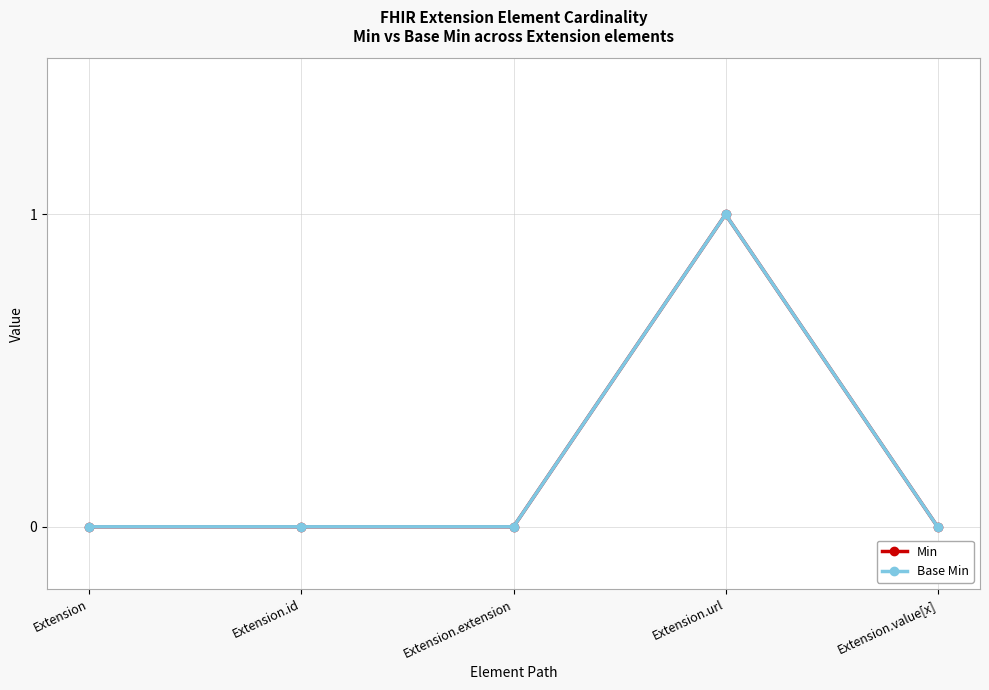

How many lines are shown in the chart?

2